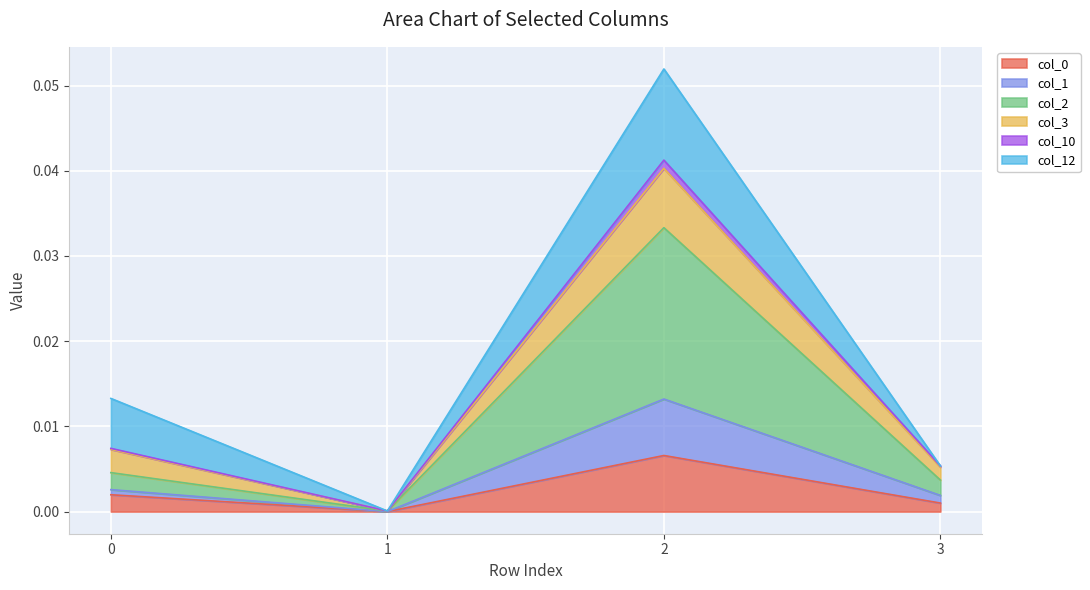

At which category does the chart reach its minimum across all series?

1